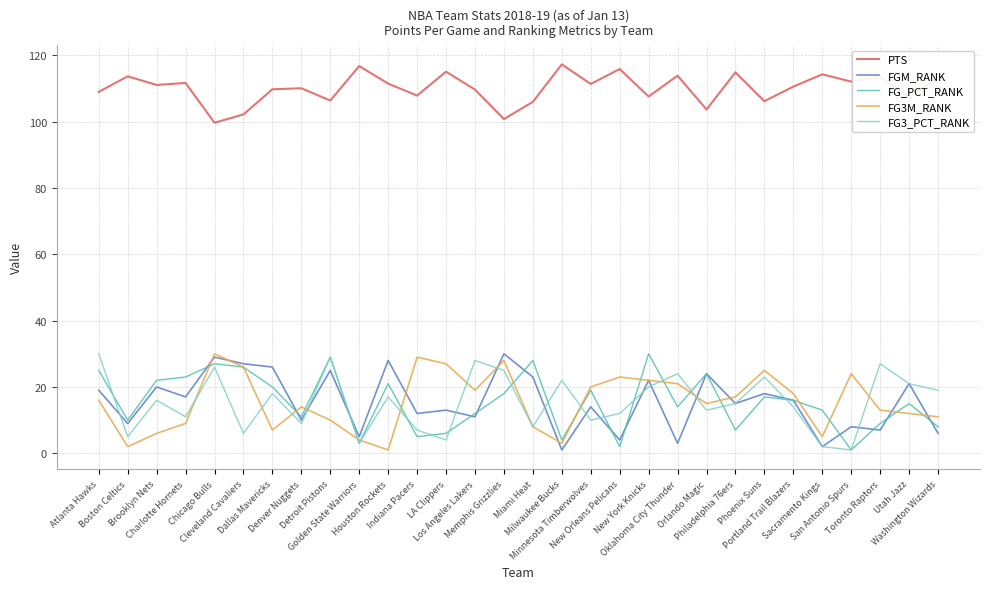

True or false: FGM_RANK and PTS cross at least once.

False